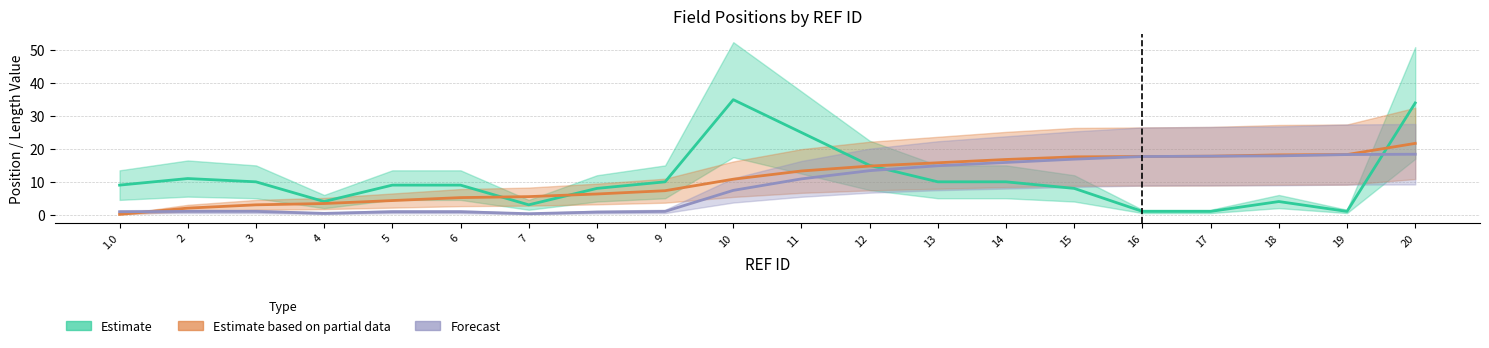

Which series has the widest spread of values?

Estimate